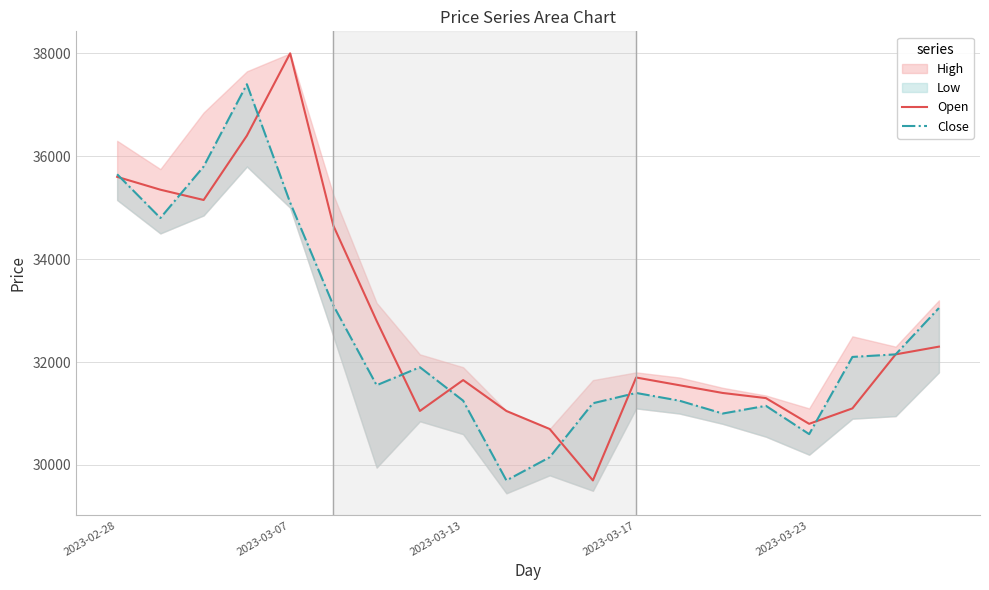

How many data points in Open are less than 31700?

10